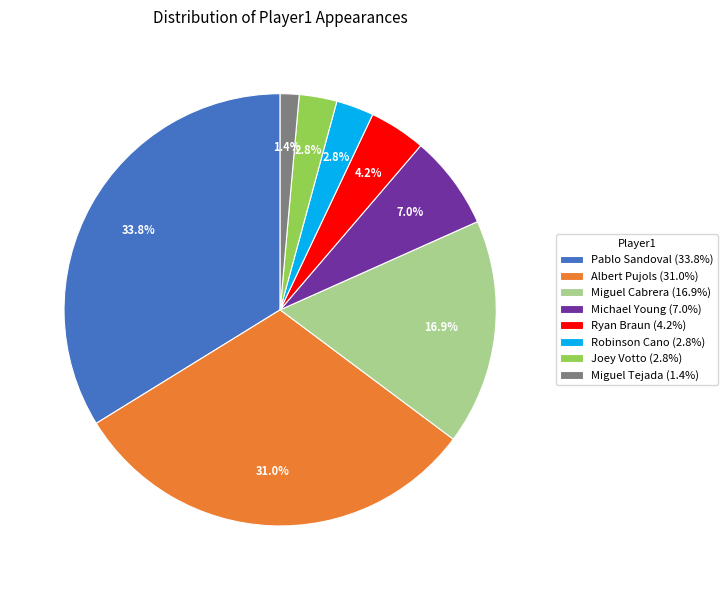

True or false: Ryan Braun accounts for 4% of the total.

True